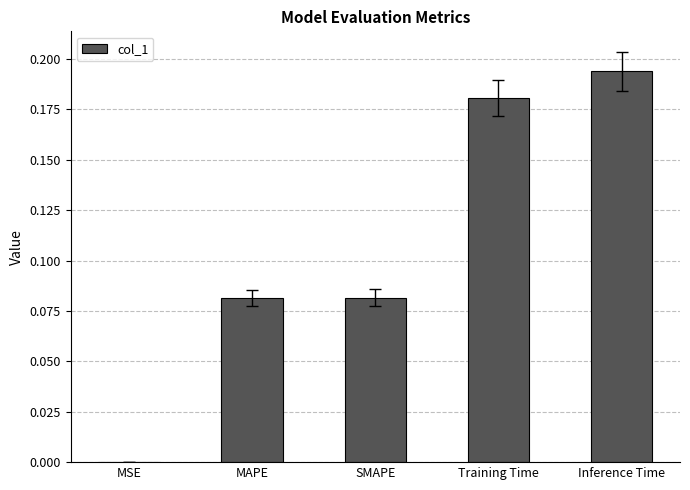

What is the change in value from SMAPE to Inference Time?

+0.1